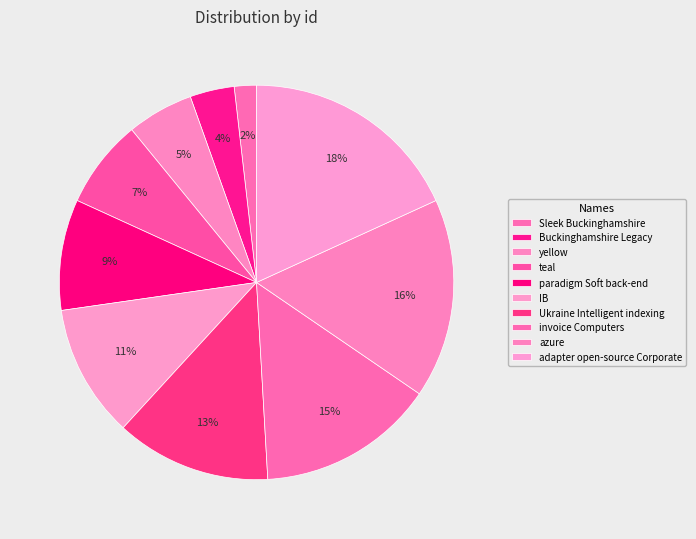

Rank the categories by value from highest to lowest.

adapter open-source Corporate, azure, invoice Computers, Ukraine Intelligent indexing, IB, paradigm Soft back-end, teal, yellow, Buckinghamshire Legacy, Sleek Buckinghamshire